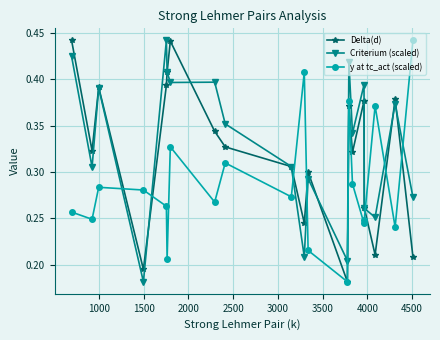

List the series in order of their overall mean, lowest first.

y at tc_act (scaled), Delta(d), Criterium (scaled)